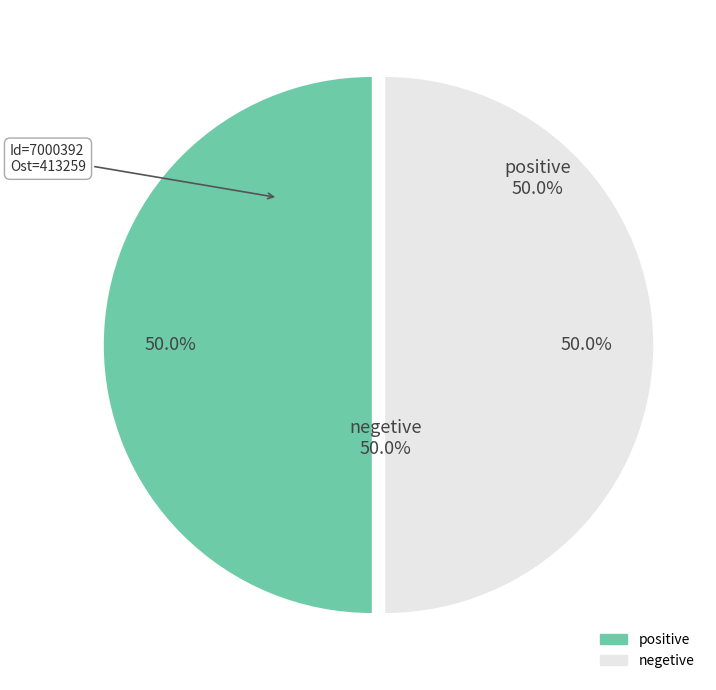

Between 7000392 and 7000390, which is larger?

7000392